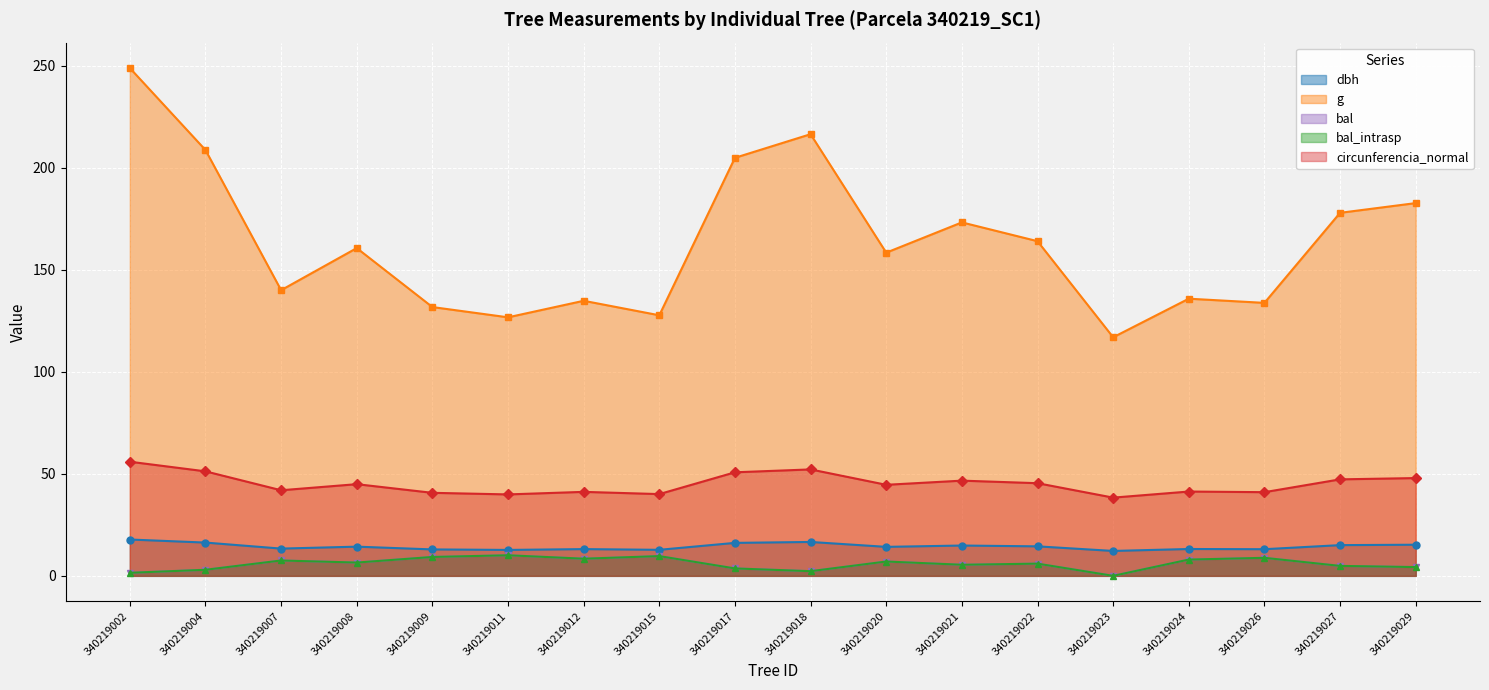

Is it true that dbh equals 14.4 at 340219022?

True